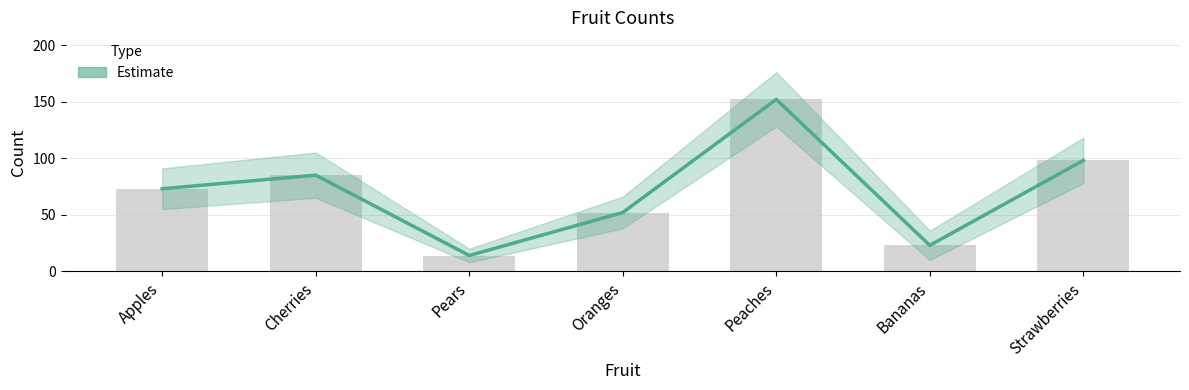

What is the greatest value displayed?

152